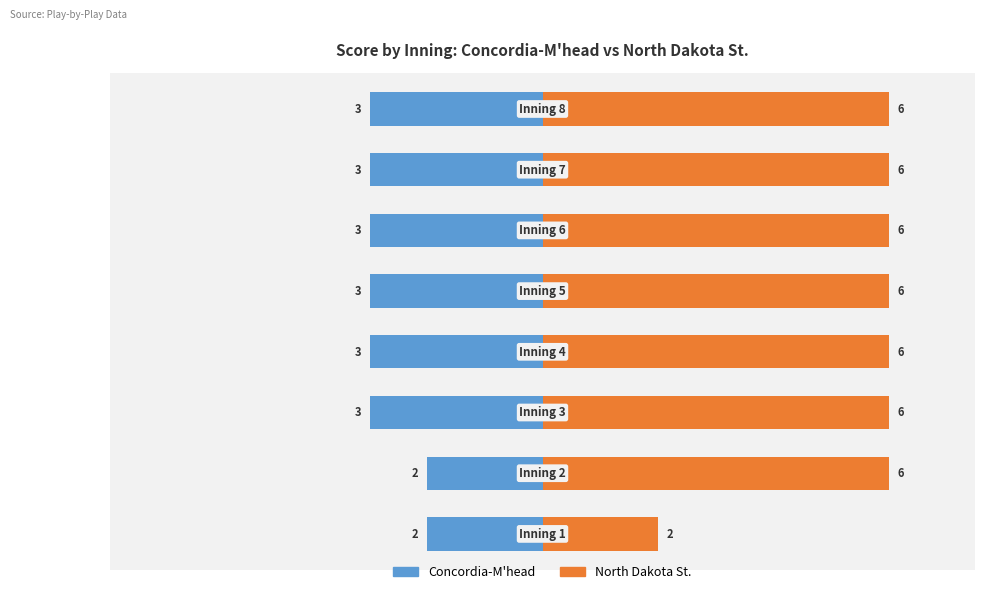

What are all the series names shown in the legend?

Concordia-M'head, North Dakota St.